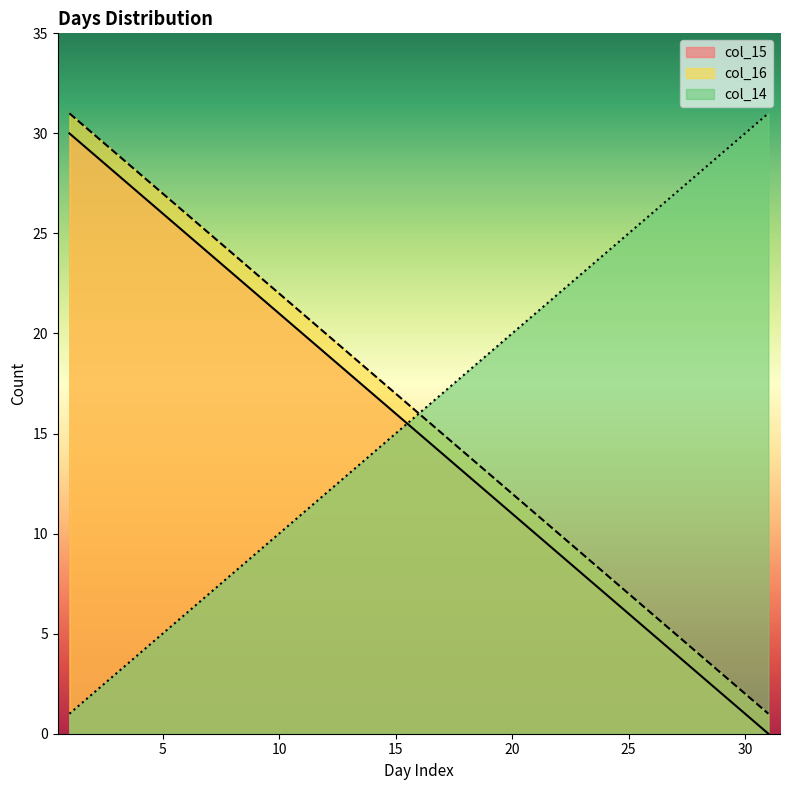

At which category is the sum across all series the highest?

1